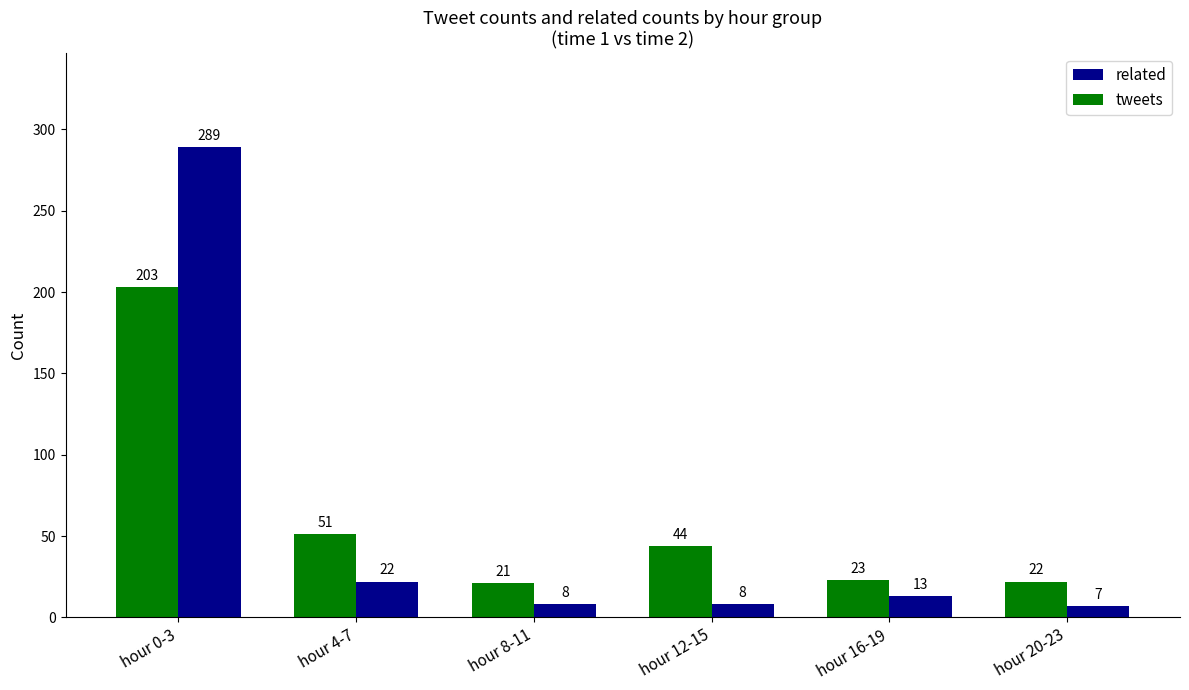

What is the total value across all series at hour 12-15?

52